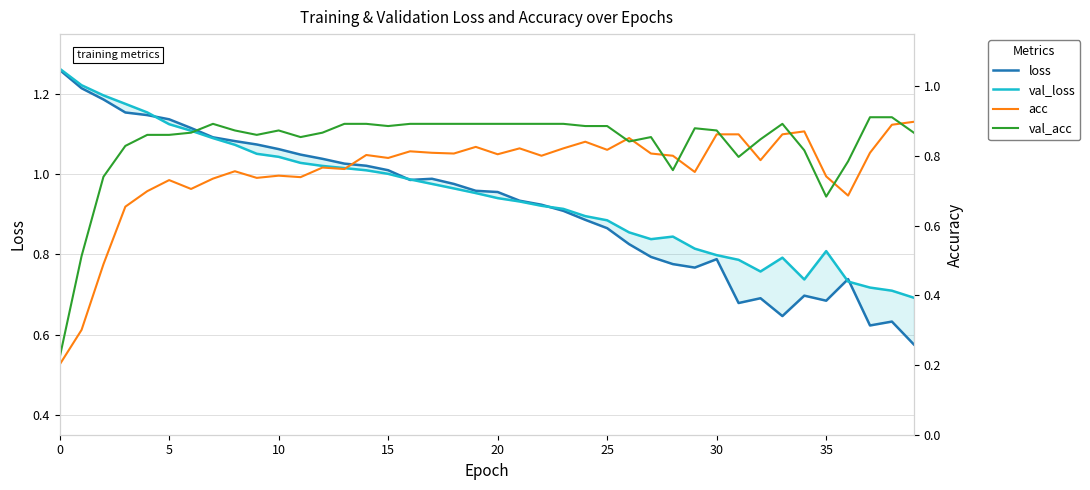

How many interior local peaks does the val_acc series have?

5